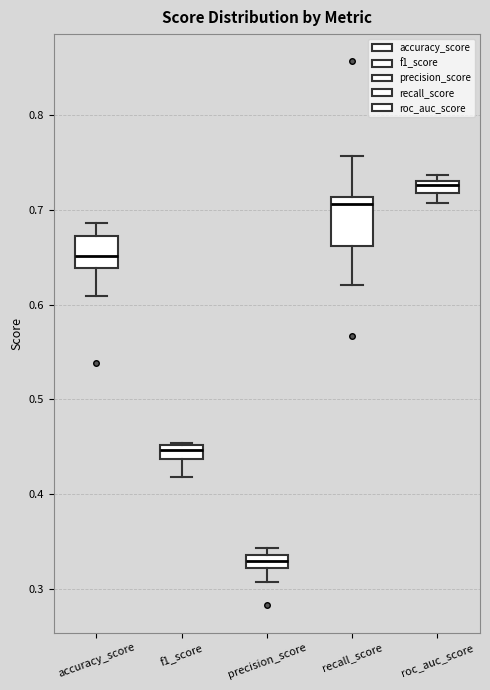

Which box has the highest median line?

roc_auc_score